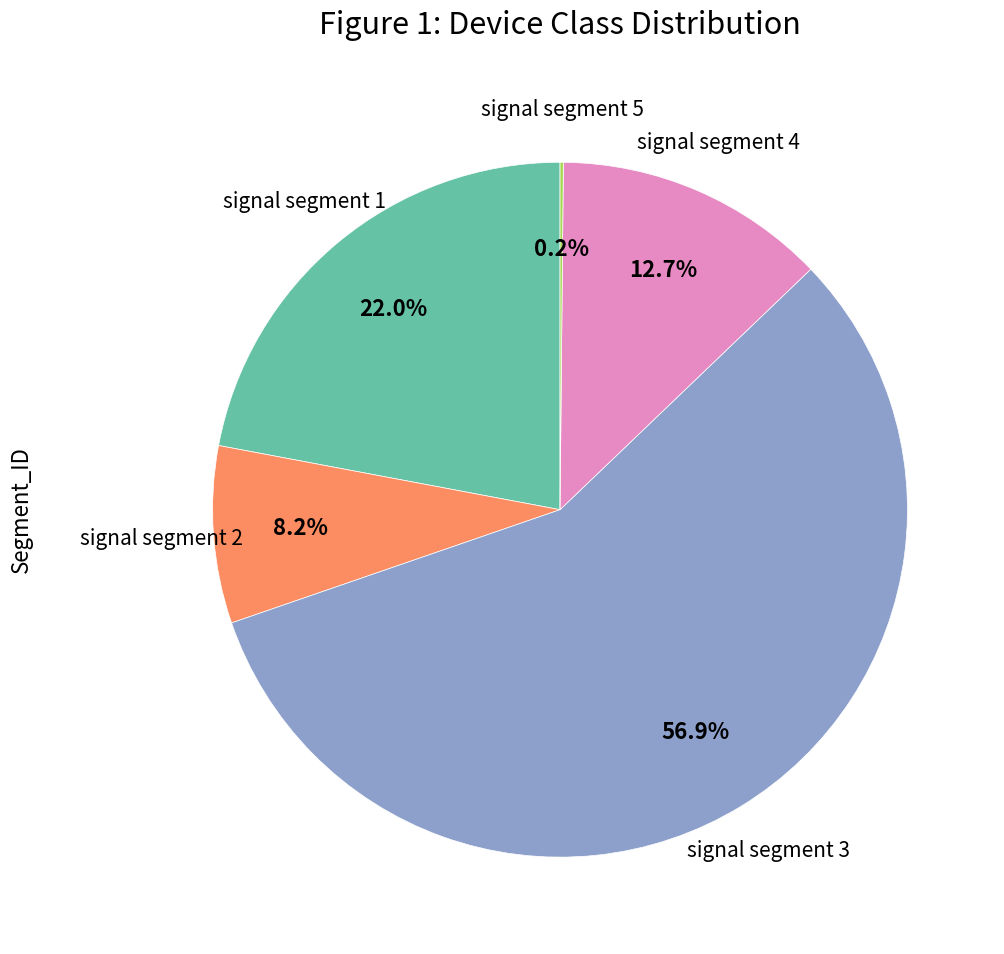

Is there a majority slice in this chart?

Yes